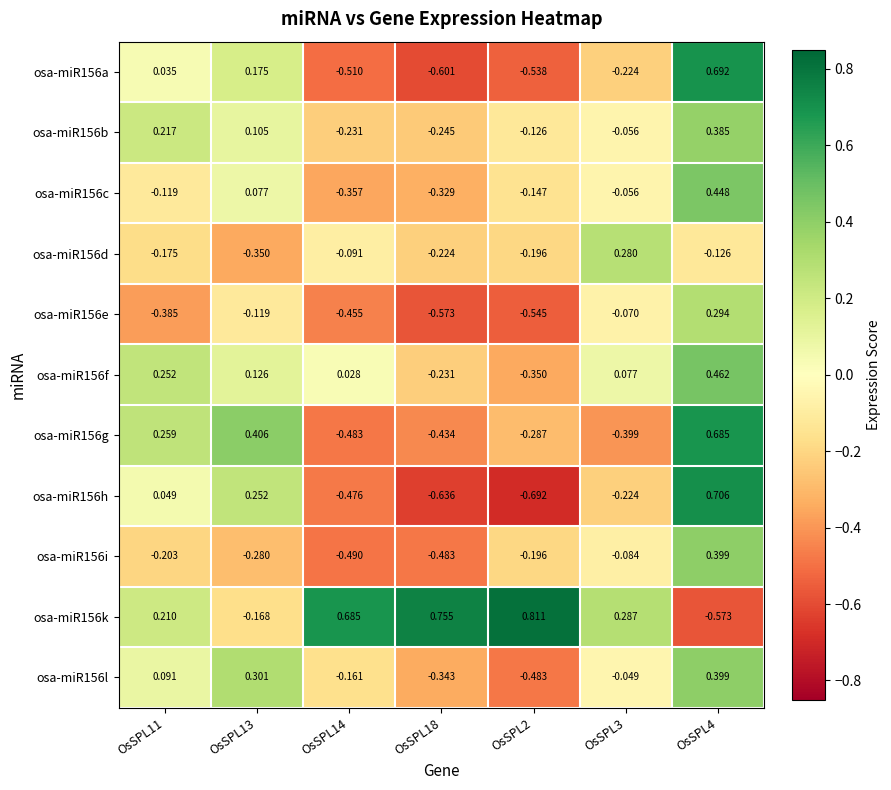

Which series has the largest range (max minus min)?

osa-miR156h